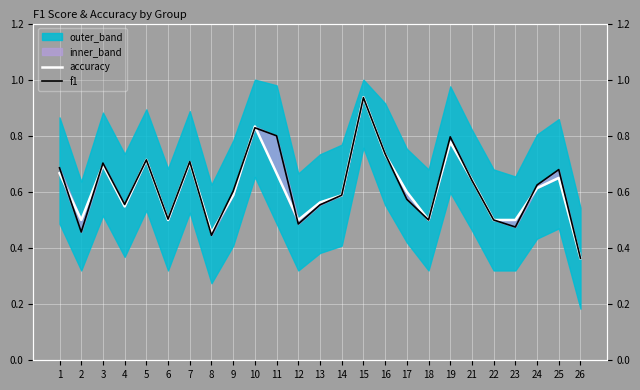

What is the average value of the accuracy series?

0.6